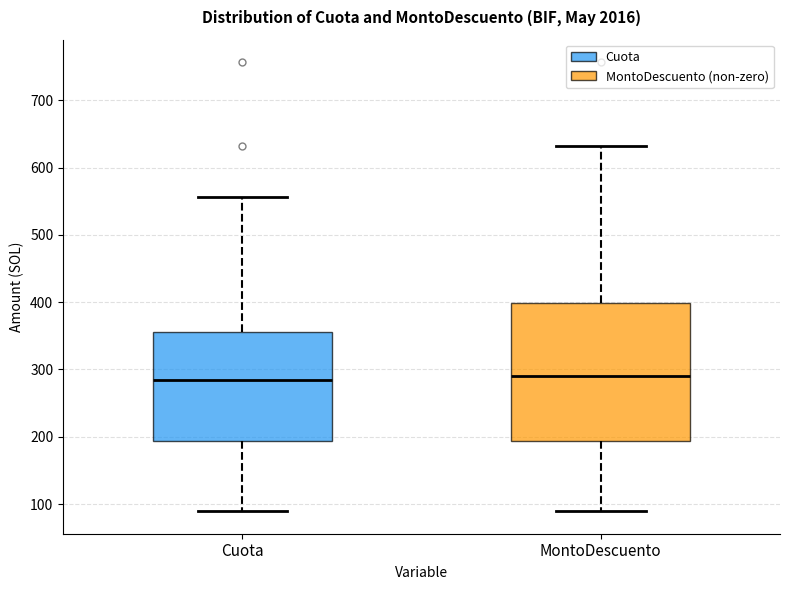

Reading left to right, read every box against the y-axis: the position of its median line, the range the box covers, and the ends of its whiskers. The values are not printed on the chart, so give them approximately, as read against the axis.

Cuota: median 280, box 190 to 360, whiskers 90 to 560
MontoDescuento: median 290, box 190 to 400, whiskers 90 to 630